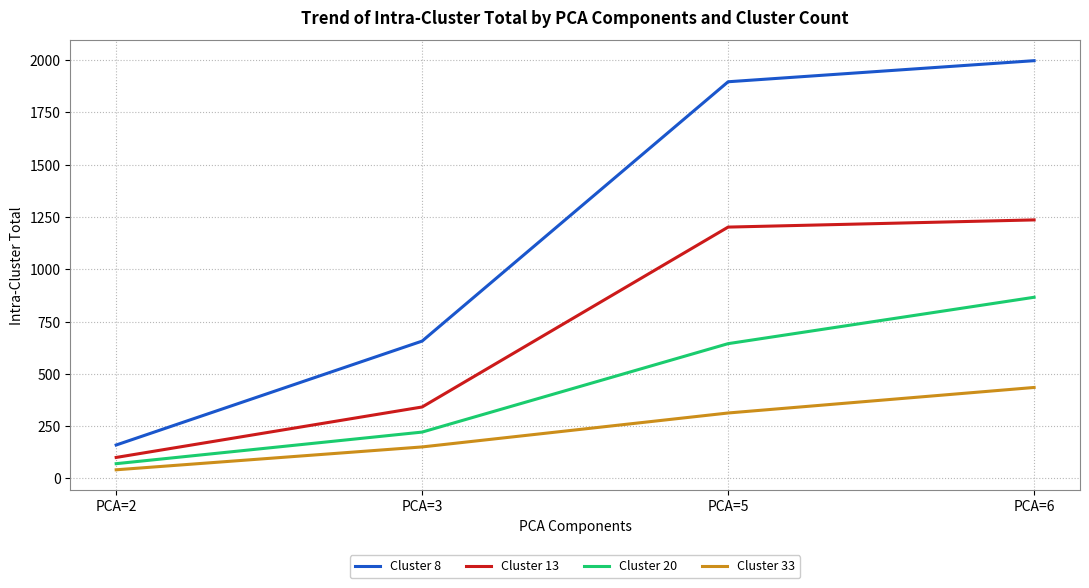

True or false: Cluster 13 and Cluster 20 cross at least once.

False